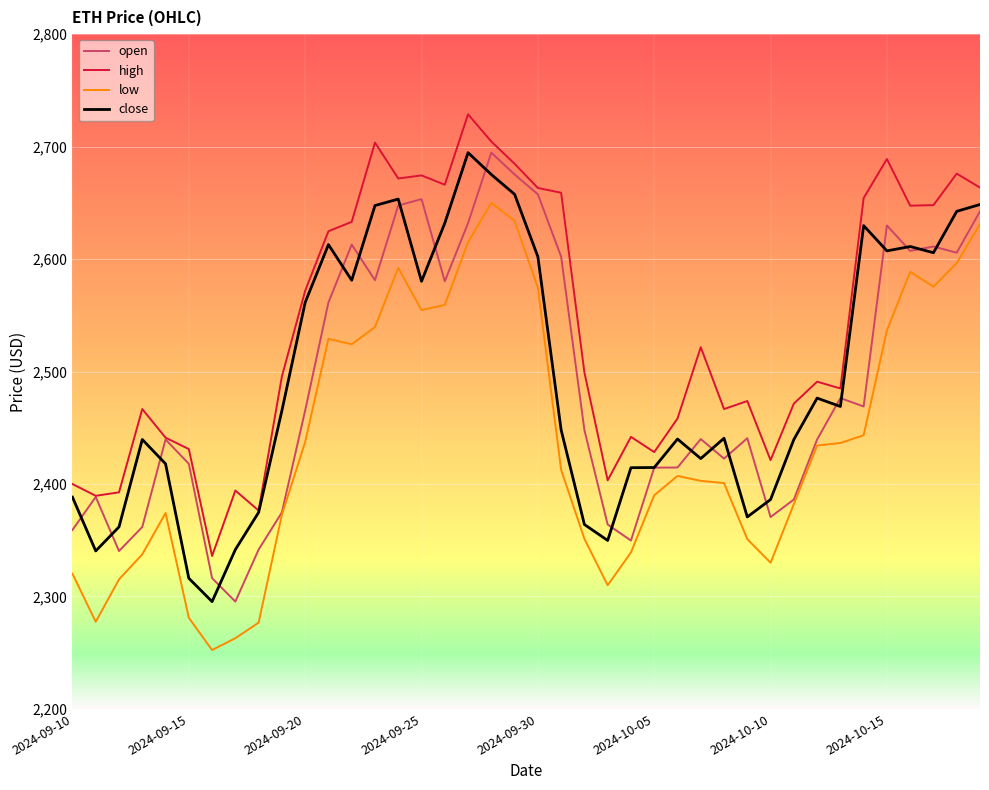

True or false: open has more than 0 points higher than both neighbors.

True